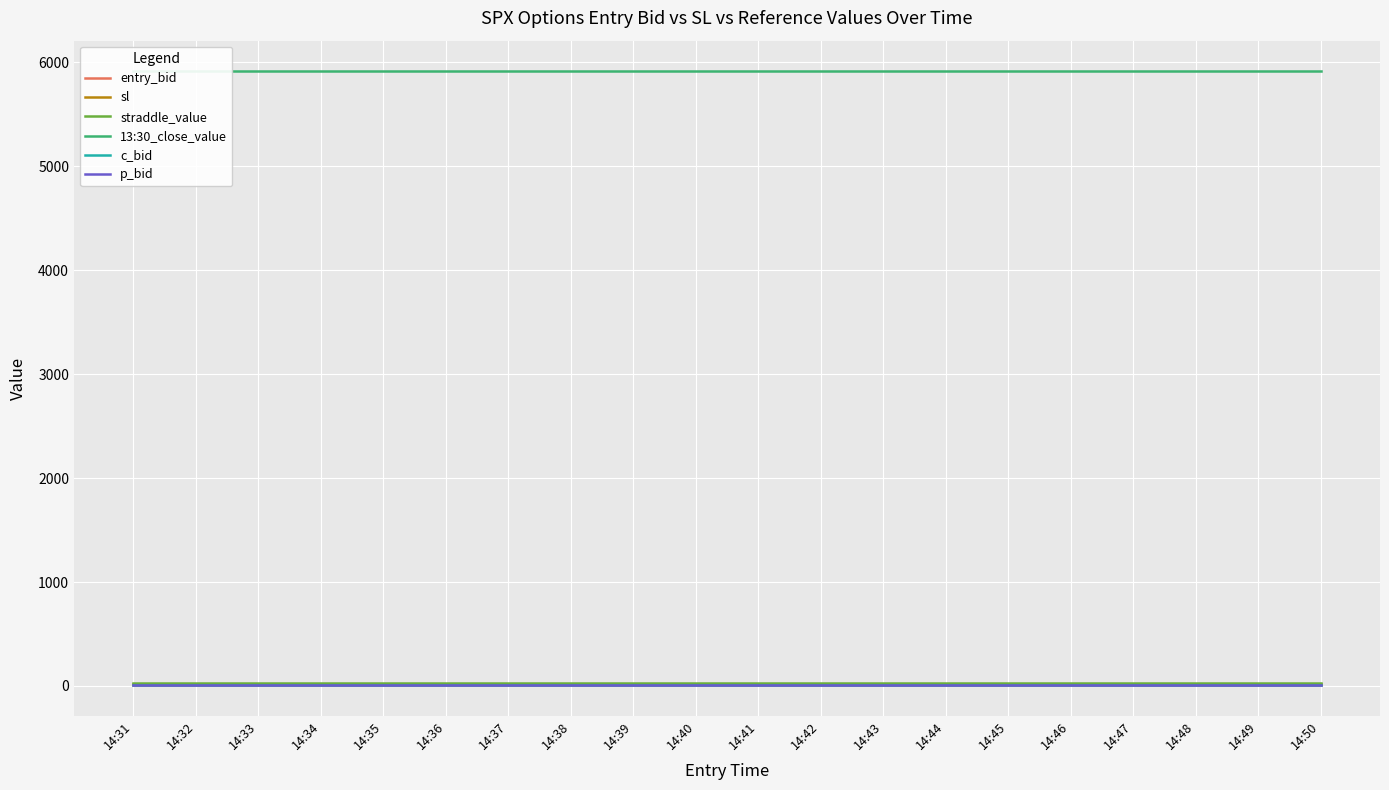

How many lines are shown in the chart?

6